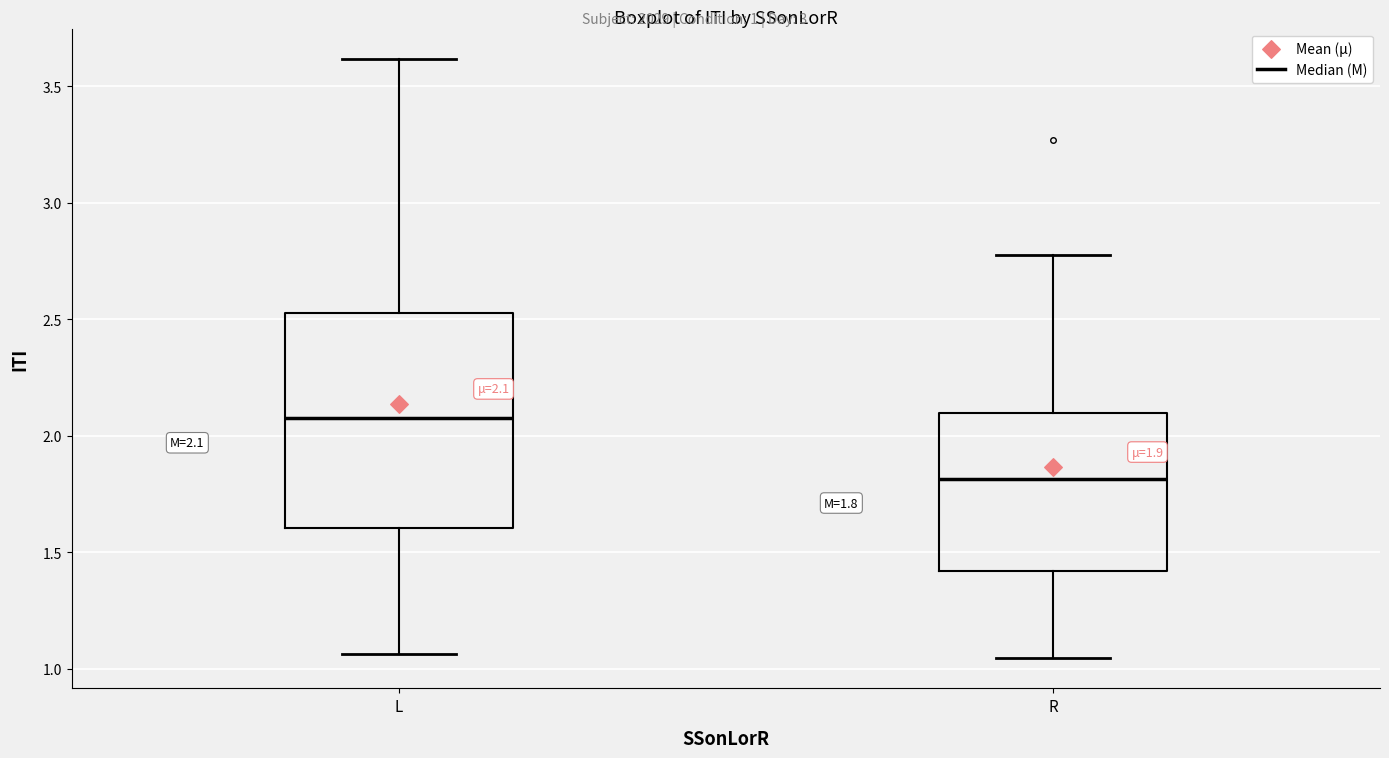

Which box is the tallest, from its lower edge to its upper edge?

L